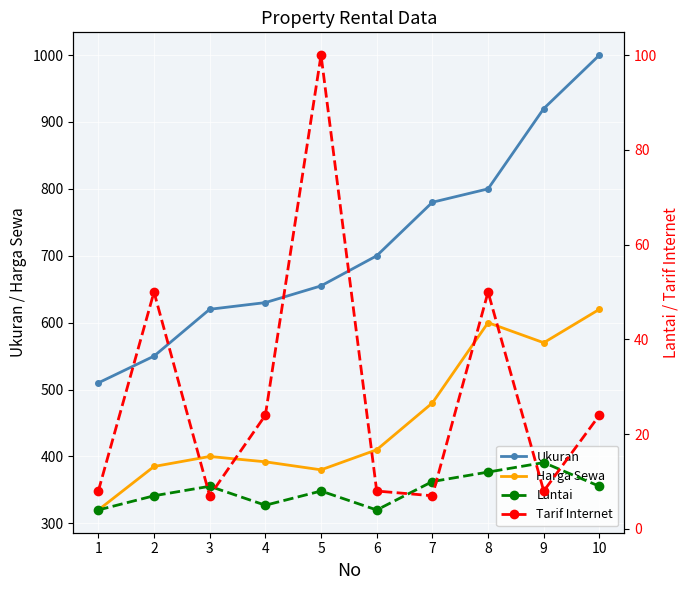

Which series has the widest spread of values?

Ukuran